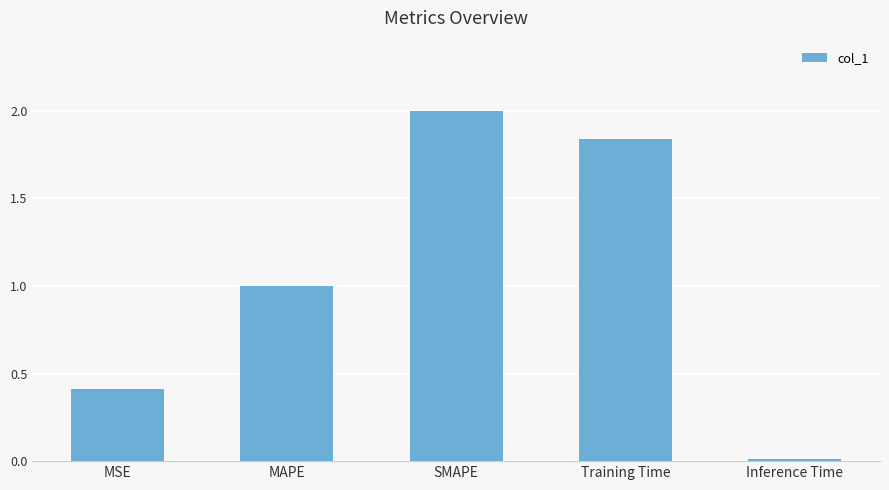

Rank the categories by value from highest to lowest.

SMAPE, Training Time, MAPE, MSE, Inference Time